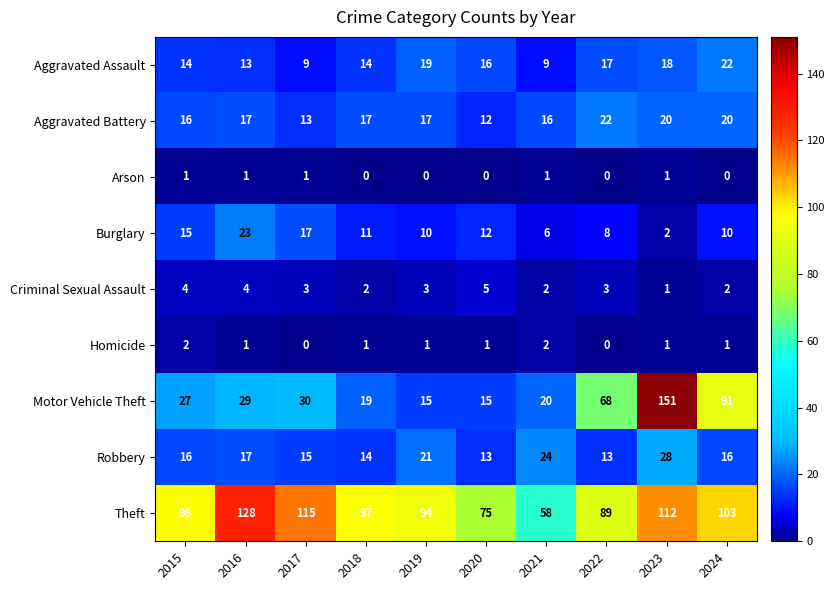

How many distinct data groups are displayed?

9